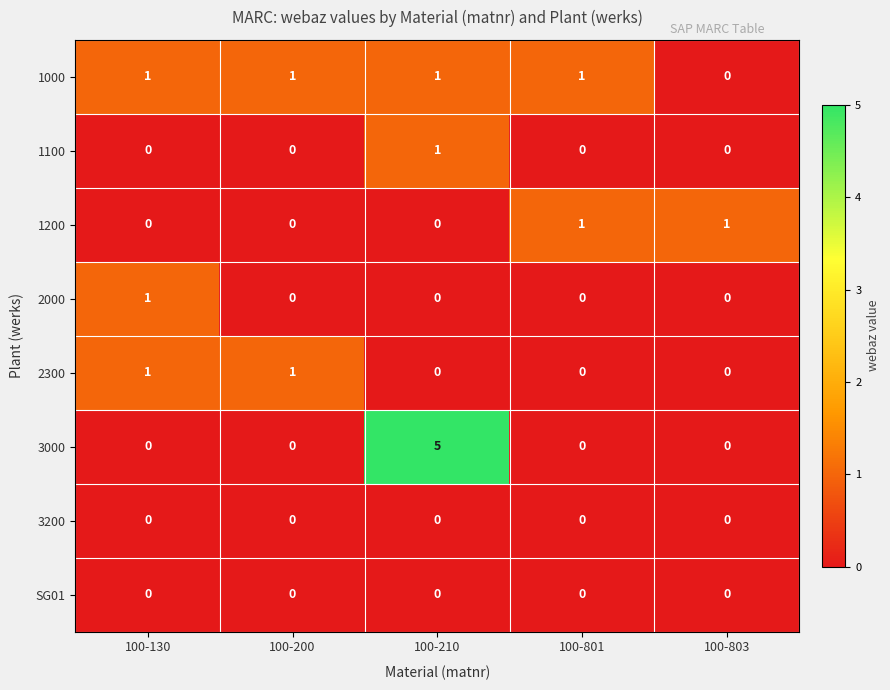

What is the greatest value displayed?

5